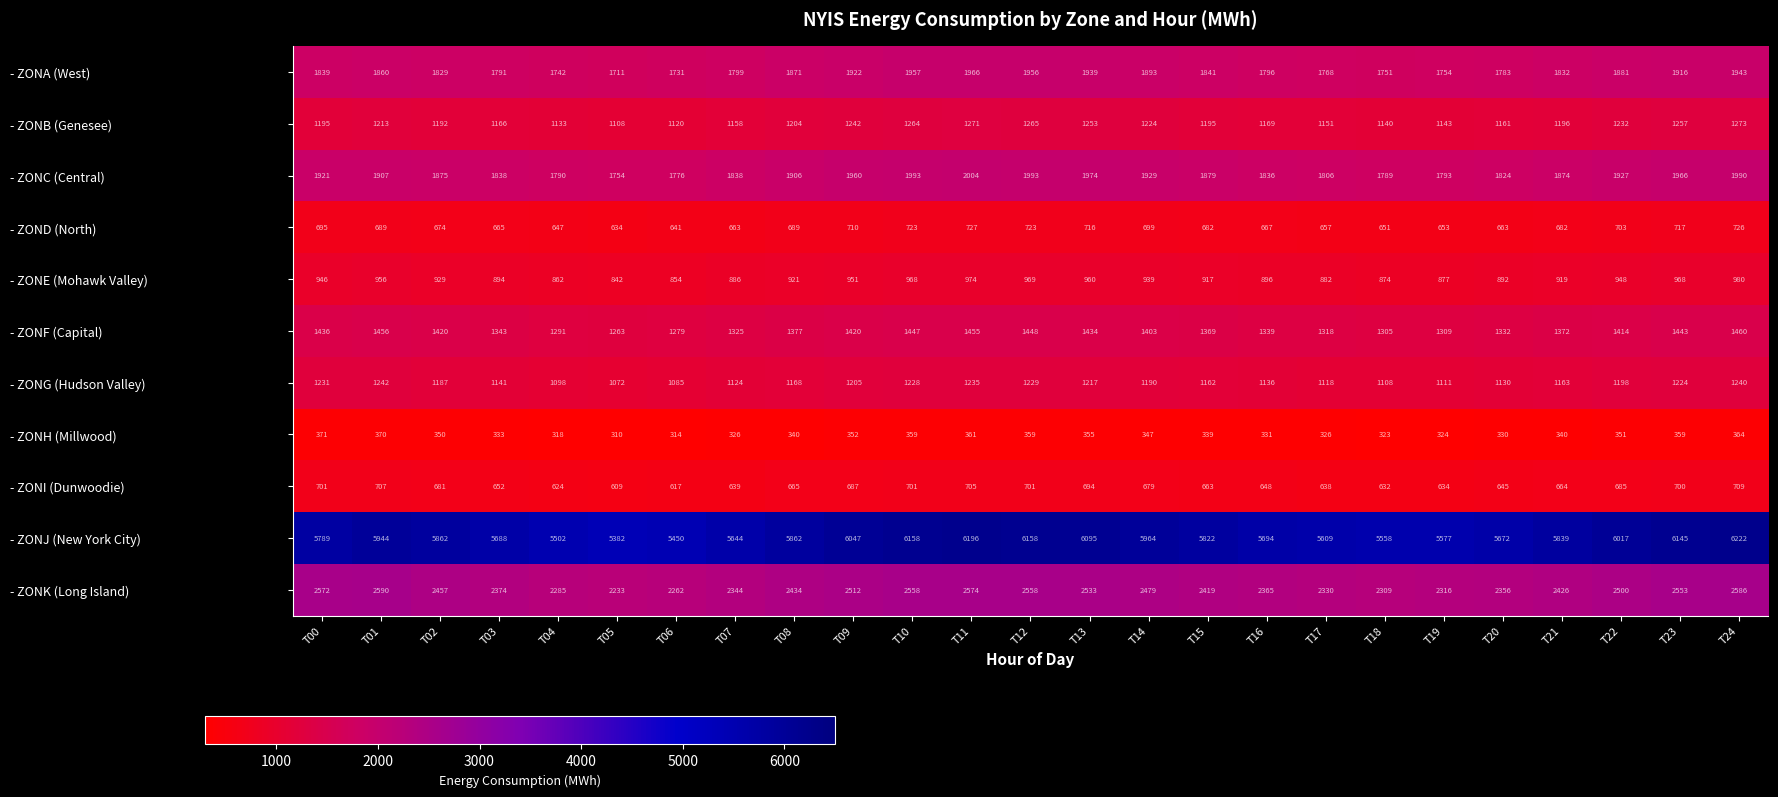

What is the difference between the maximum and minimum values in the - ZONA (West) series?

255